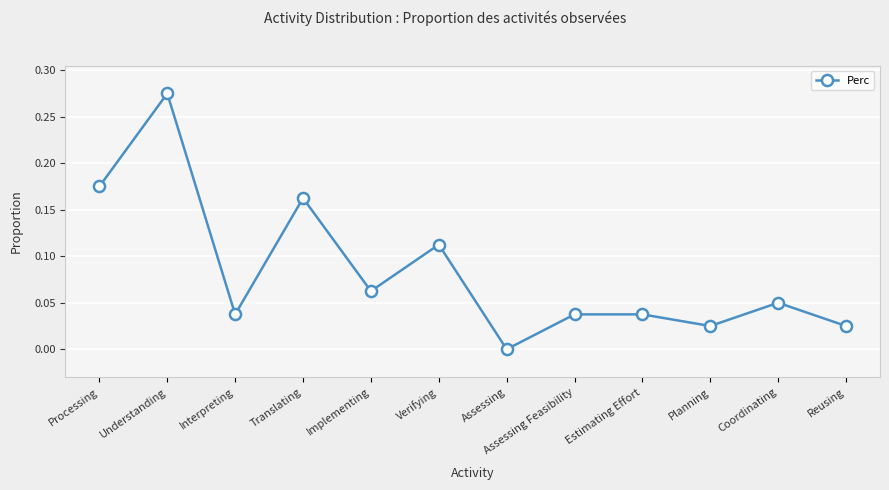

What is the sum of all values?

1.0